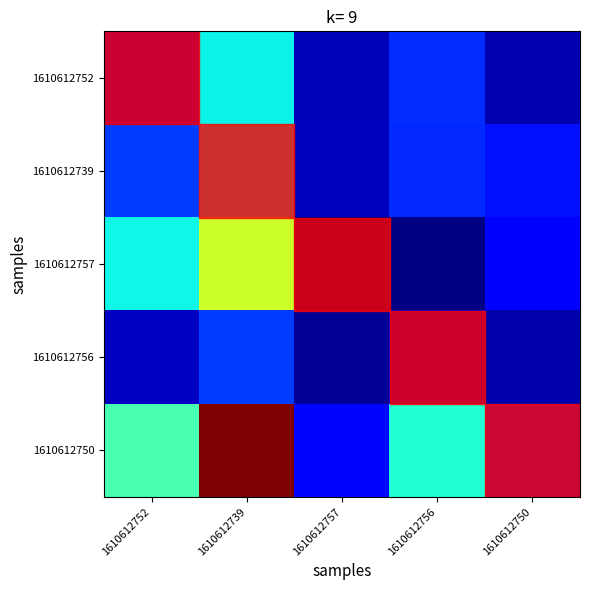

Reading right to left, what are all the values shown in this chart?

1610612752: 1610612750=0.8	1610612756=2.8	1610612757=0.9	1610612739=5.8	1610612752=2.1
1610612739: 1610612750=2.3	1610612756=2.7	1610612757=1.0	1610612739=5.8	1610612752=3.0
1610612757: 1610612750=2.1	1610612756=0.2	1610612757=0.1	1610612739=9.5	1610612752=5.9
1610612756: 1610612750=0.8	1610612756=1.3	1610612757=0.4	1610612739=3.0	1610612752=1.1
1610612750: 1610612750=2.6	1610612756=6.2	1610612757=2.1	1610612739=15.8	1610612752=6.9